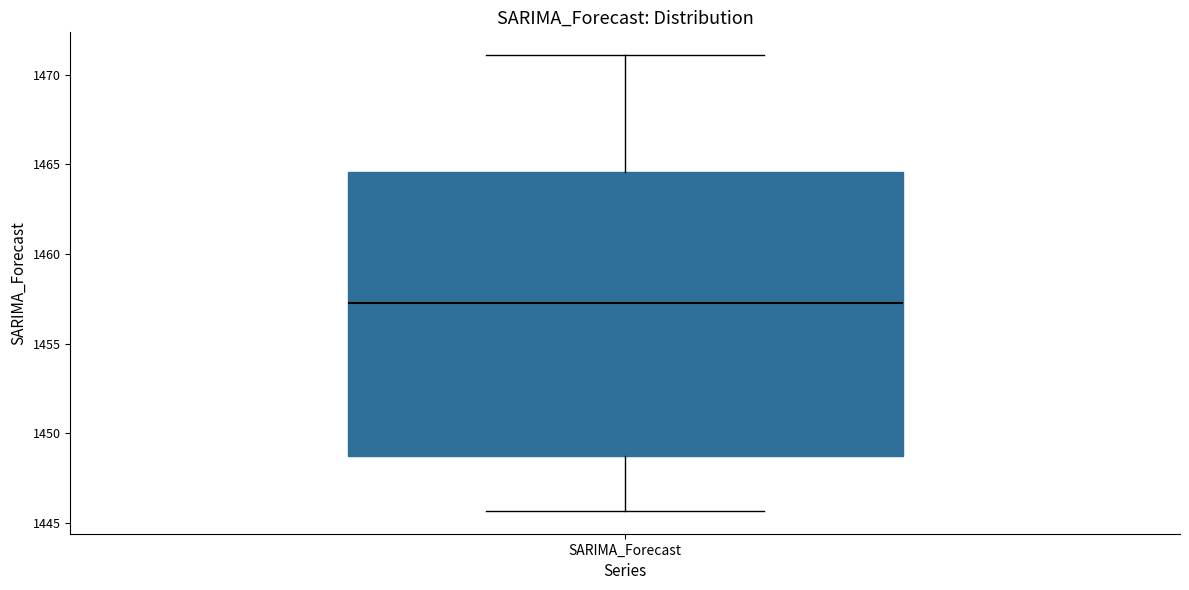

Read this box plot against the y-axis: the position of the median line, the range covered by the box, and the ends of both whiskers. The values are not printed on the chart, so give them approximately, as read against the axis.

median 1457.0, box 1448.5 to 1464.5, whiskers 1445.5 to 1471.0